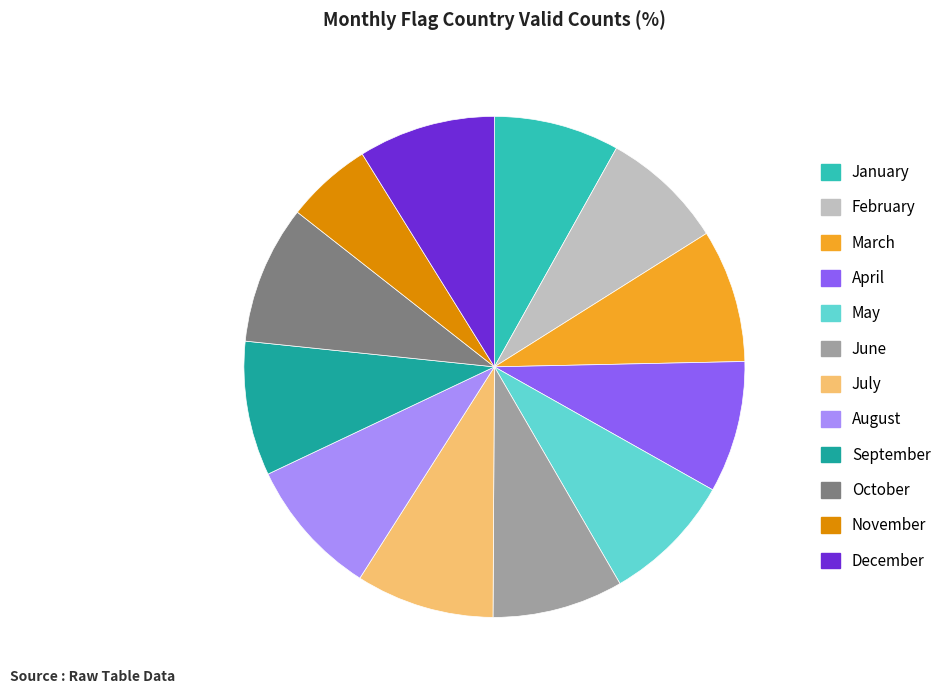

Do June and September together represent more than half of the pie?

No